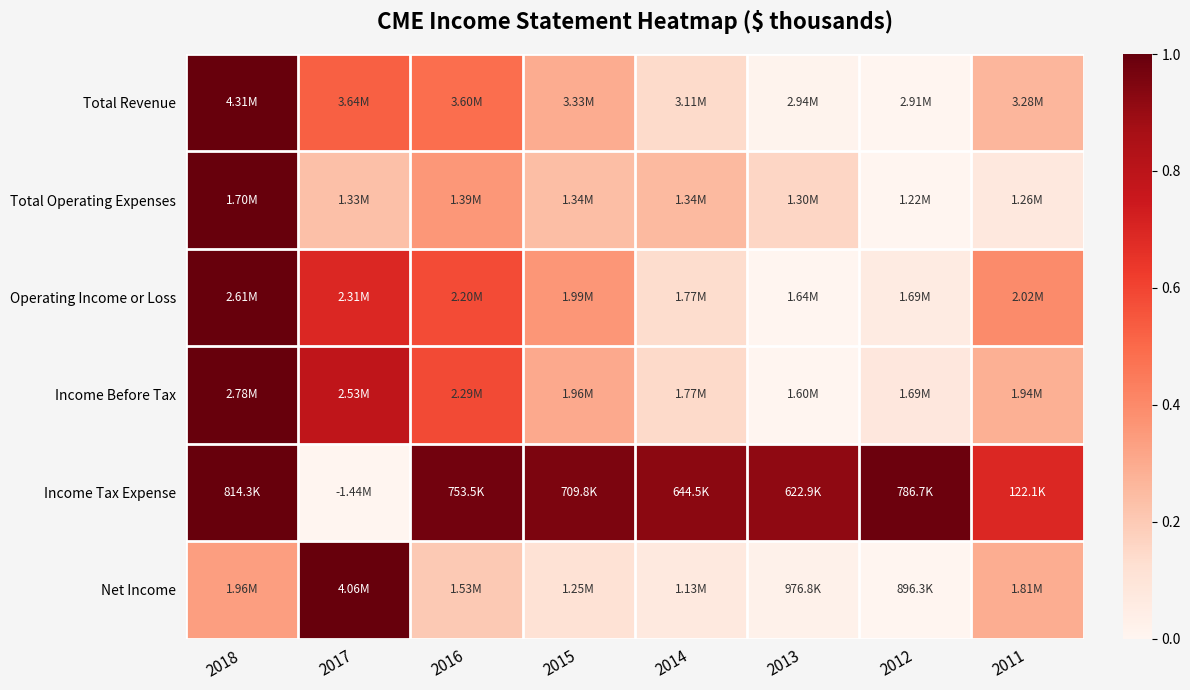

How many distinct data groups are displayed?

6